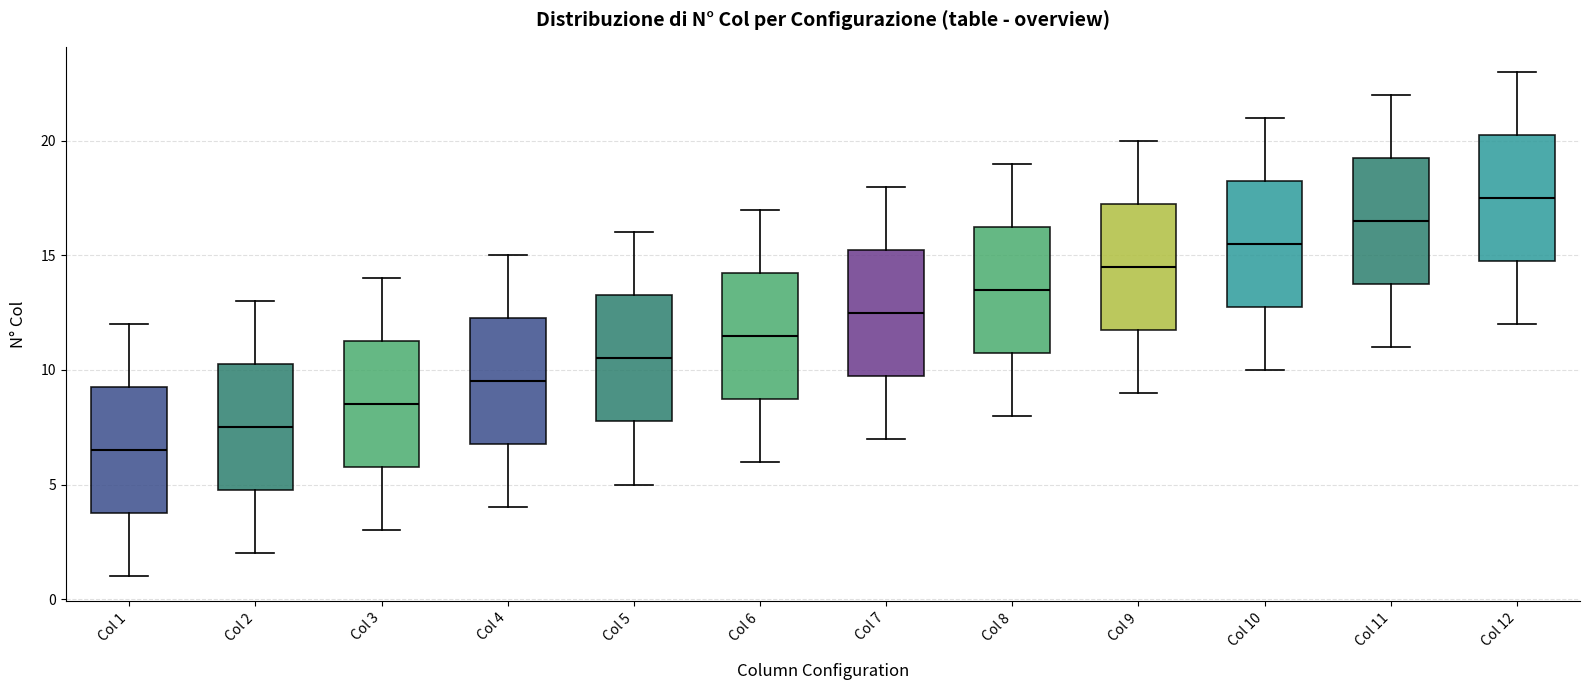

Which box's median line is the highest?

Col 12